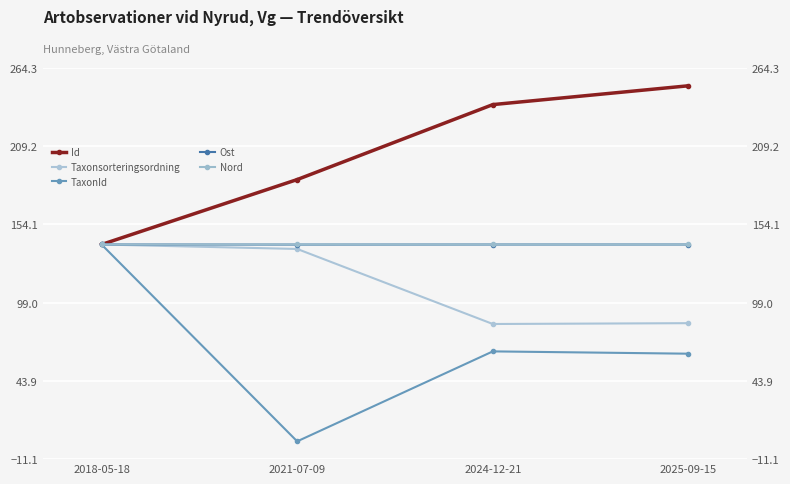

What is the label of the 3rd point from the right?

2021-07-09